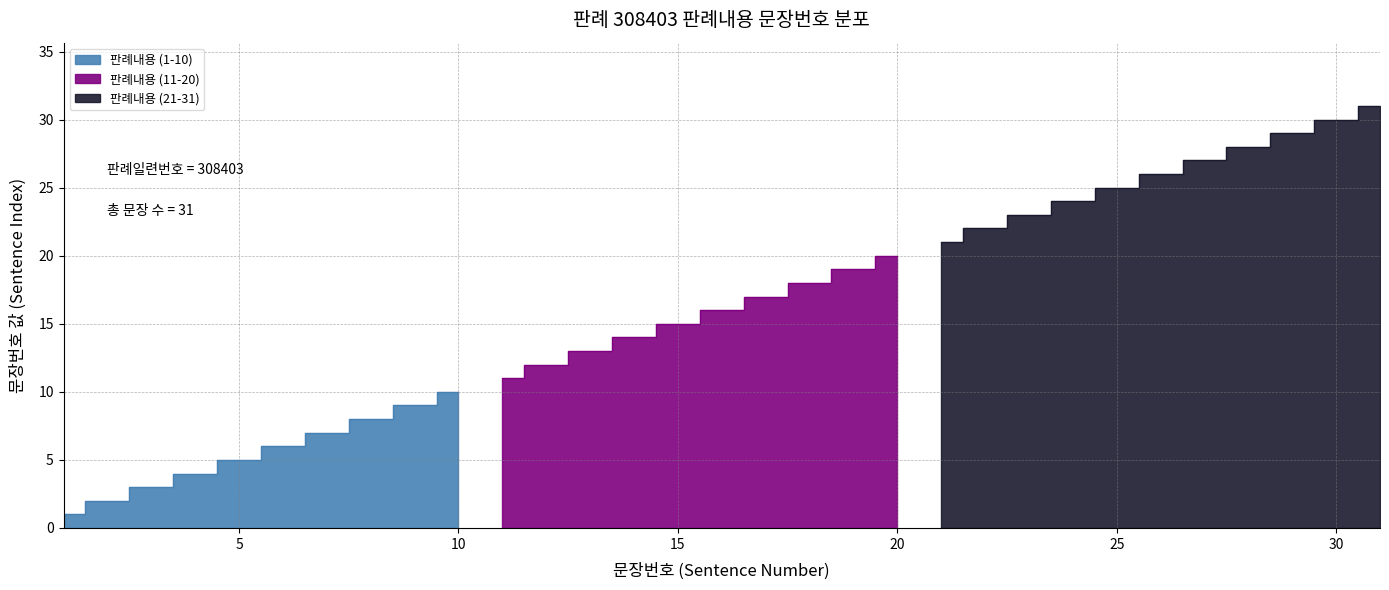

How many lines are shown in the chart?

1